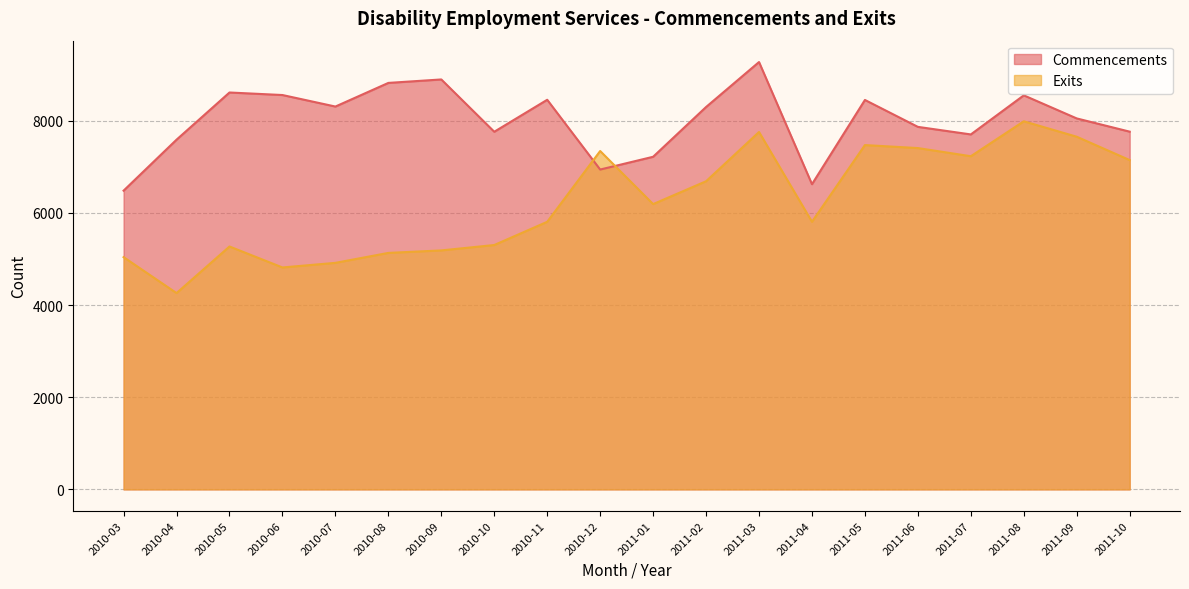

List the labels in order of Exits value, largest first.

2011-08, 2011-03, 2011-09, 2011-05, 2011-06, 2010-12, 2011-07, 2011-10, 2011-02, 2011-01, 2010-11, 2011-04, 2010-10, 2010-05, 2010-09, 2010-08, 2010-03, 2010-07, 2010-06, 2010-04